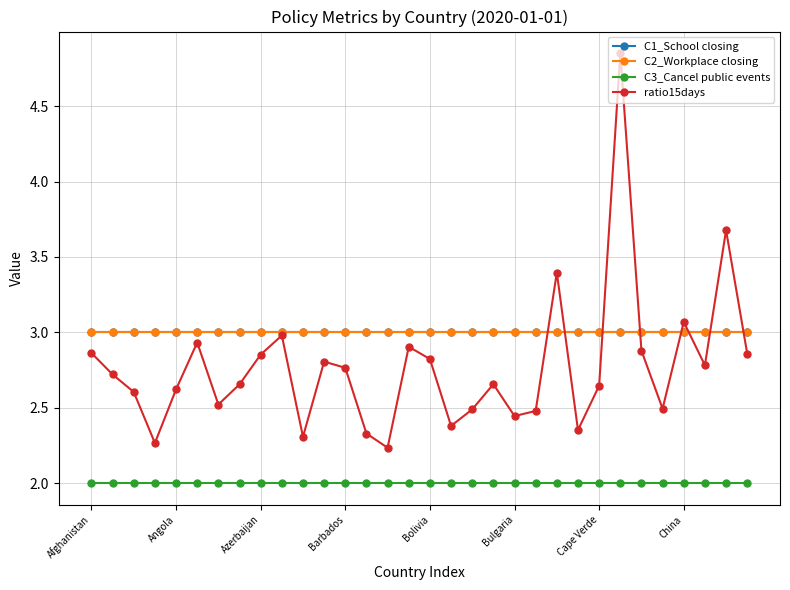

Reading left to right, transcribe all the data shown in this chart.

C1_School closing: 3.0	3.0	3.0	3.0	3.0	3.0	3.0	3.0	3.0	3.0	3.0	3.0	3.0	3.0	3.0	3.0	3.0	3.0	3.0	3.0	3.0	3.0	3.0	3.0	3.0	3.0	3.0	3.0	3.0	3.0	3.0	3.0
C2_Workplace closing: 3.0	3.0	3.0	3.0	3.0	3.0	3.0	3.0	3.0	3.0	3.0	3.0	3.0	3.0	3.0	3.0	3.0	3.0	3.0	3.0	3.0	3.0	3.0	3.0	3.0	3.0	3.0	3.0	3.0	3.0	3.0	3.0
C3_Cancel public events: 2.0	2.0	2.0	2.0	2.0	2.0	2.0	2.0	2.0	2.0	2.0	2.0	2.0	2.0	2.0	2.0	2.0	2.0	2.0	2.0	2.0	2.0	2.0	2.0	2.0	2.0	2.0	2.0	2.0	2.0	2.0	2.0
ratio15days: 2.9	2.7	2.6	2.3	2.6	2.9	2.5	2.7	2.9	3.0	2.3	2.8	2.8	2.3	2.2	2.9	2.8	2.4	2.5	2.7	2.4	2.5	3.4	2.4	2.6	4.9	2.9	2.5	3.1	2.8	3.7	2.9